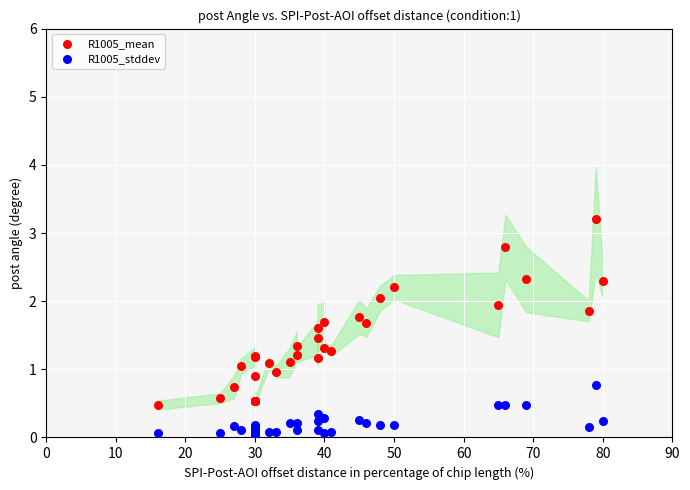

What are all the series names shown in the legend?

R1005_mean, R1005_stddev